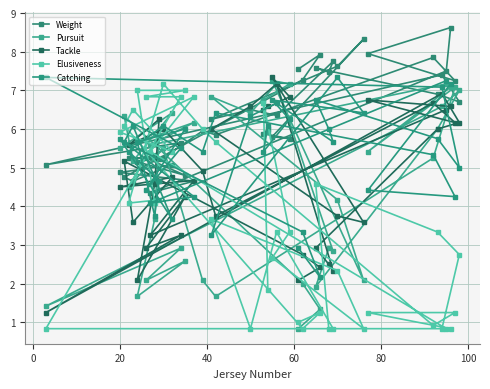

What are all the series names shown in the legend?

Weight, Pursuit, Tackle, Elusiveness, Catching